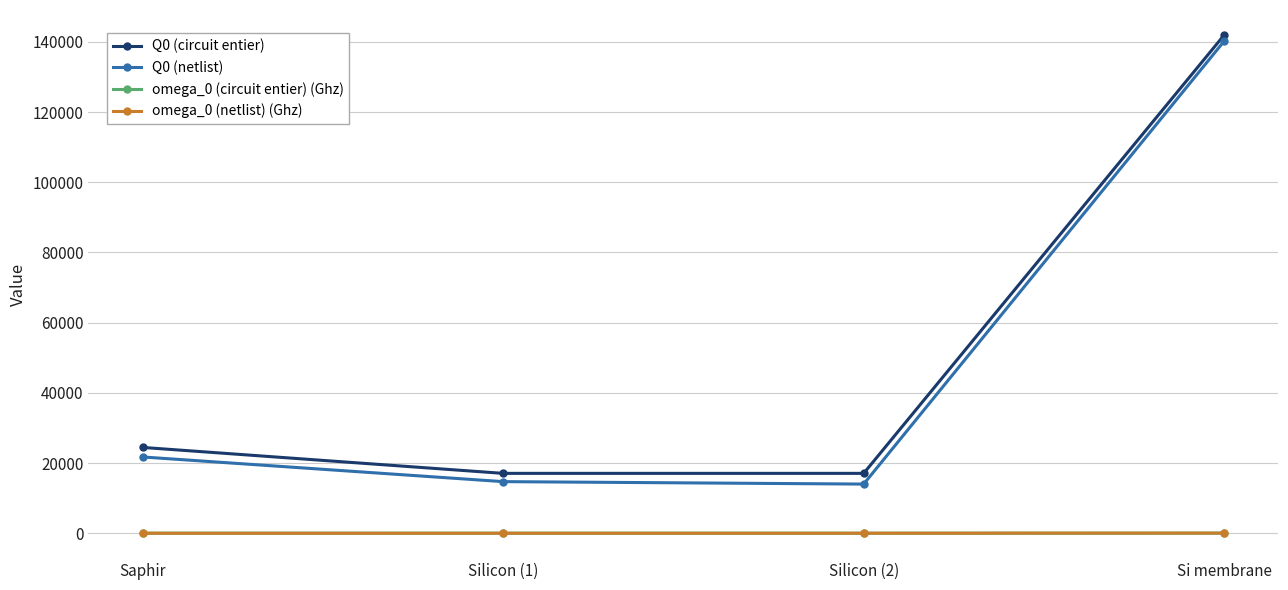

Which series has the widest spread of values?

Q0 (netlist)